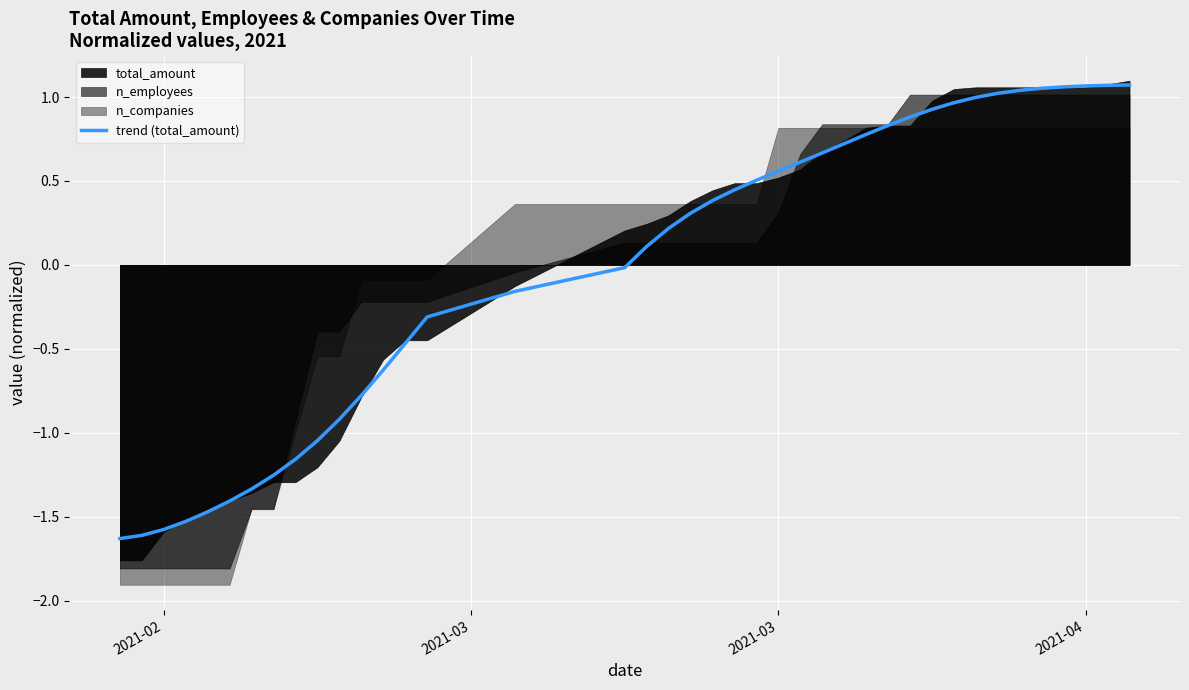

How many lines are shown in the chart?

1